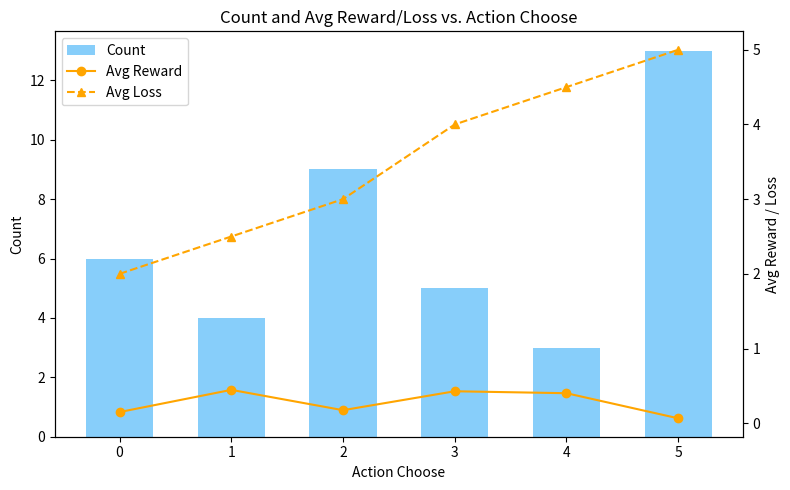

How many Avg Reward values are between 0 and 1?

6